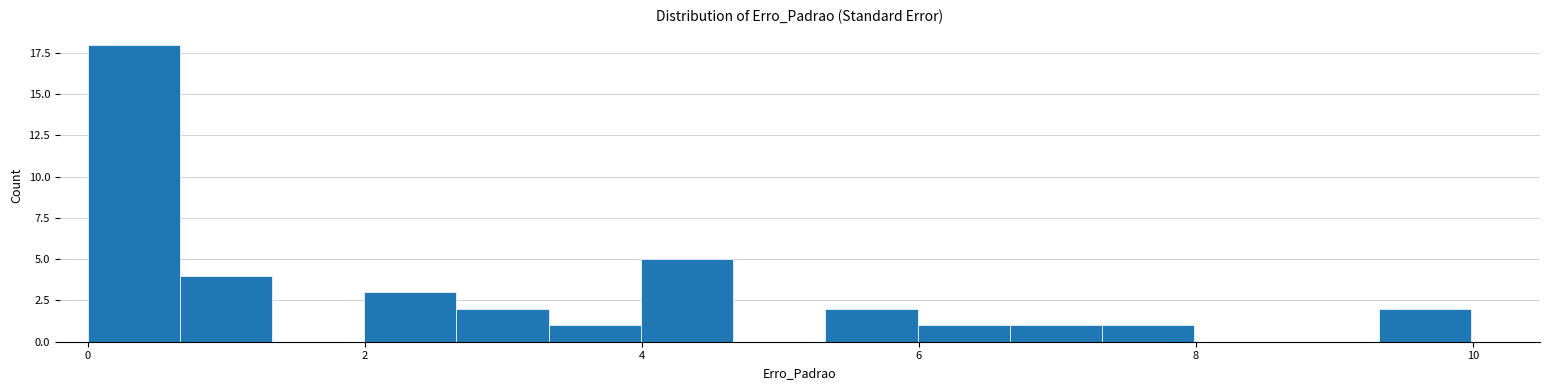

Read against the x-axis, roughly where is the centre of the tallest bar?

0.4